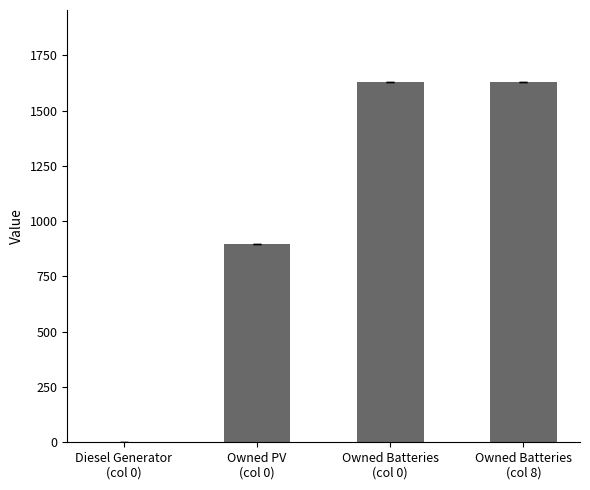

What is the change in value from Owned PV
(col 0) to Owned Batteries
(col 8)?

+732